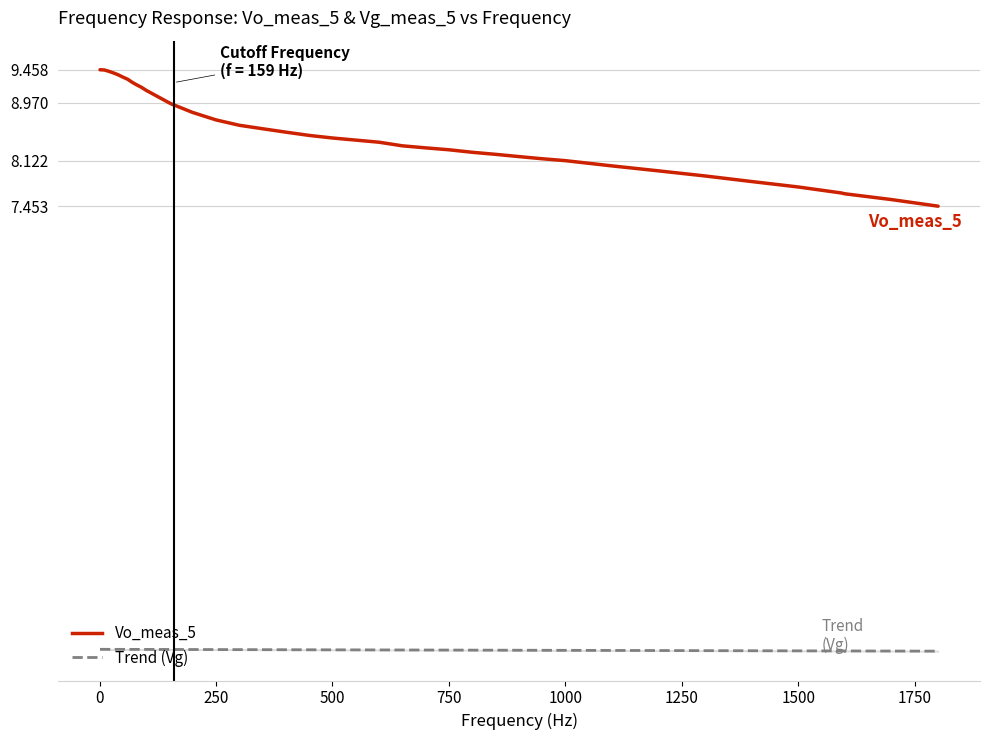

The value of Vo_meas_5 at 1000 is 12.8. True or false?

False